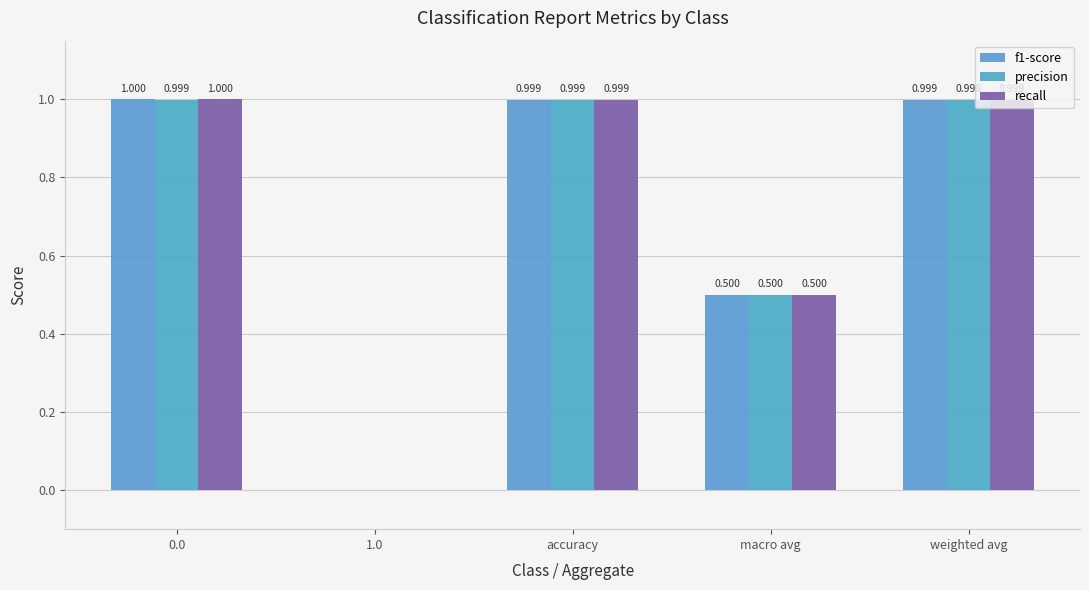

How many groups of bars are there?

5